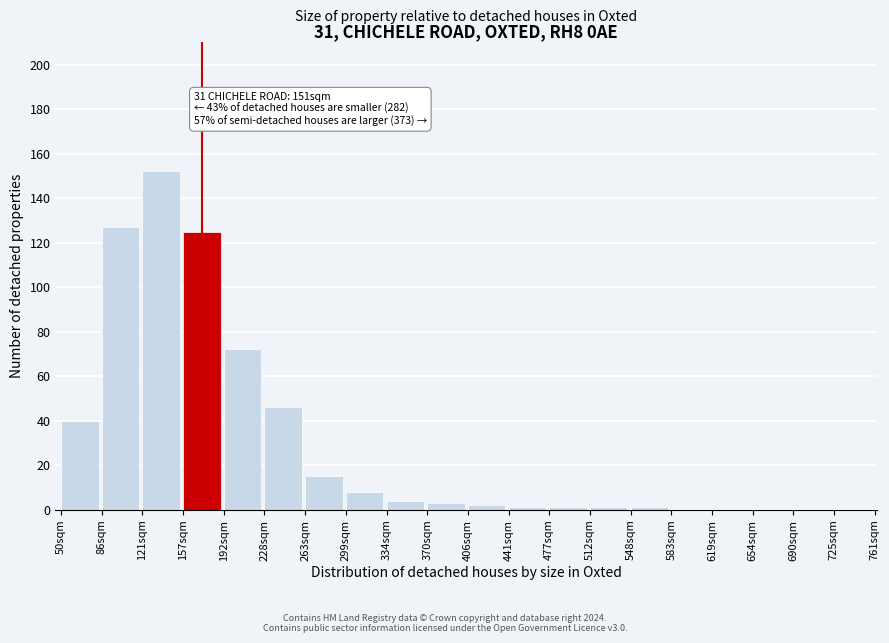

Reading left to right, transcribe all the data shown in this chart.

50sqm=40	86sqm=127	121sqm=152	157sqm=125	192sqm=72	228sqm=46	263sqm=15	299sqm=8	334sqm=4	370sqm=3	406sqm=2	441sqm=1	477sqm=1	512sqm=1	548sqm=1	583sqm=0	619sqm=0	654sqm=0	690sqm=0	725sqm=0